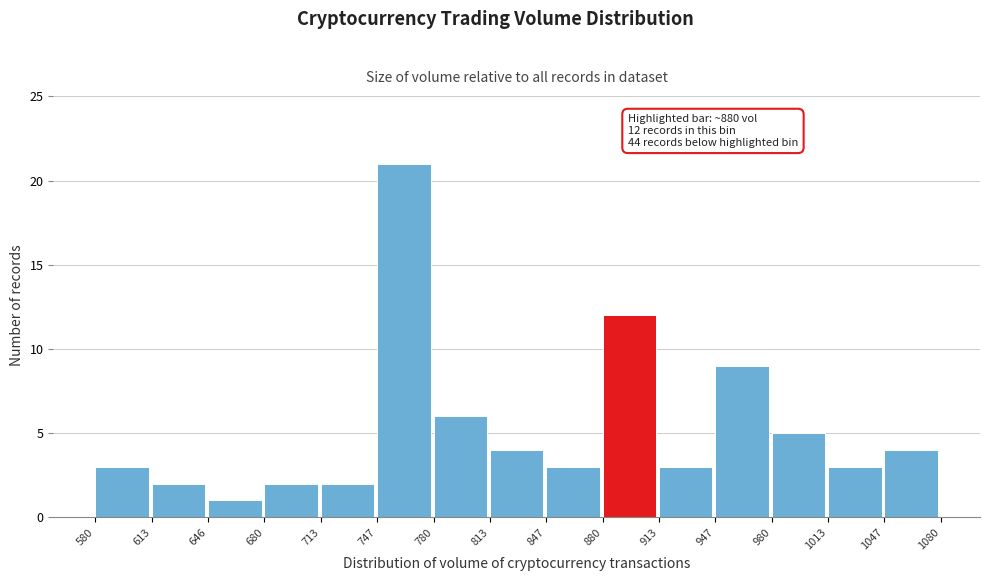

Over which range of the x-axis is the bar tallest?

747 to 780